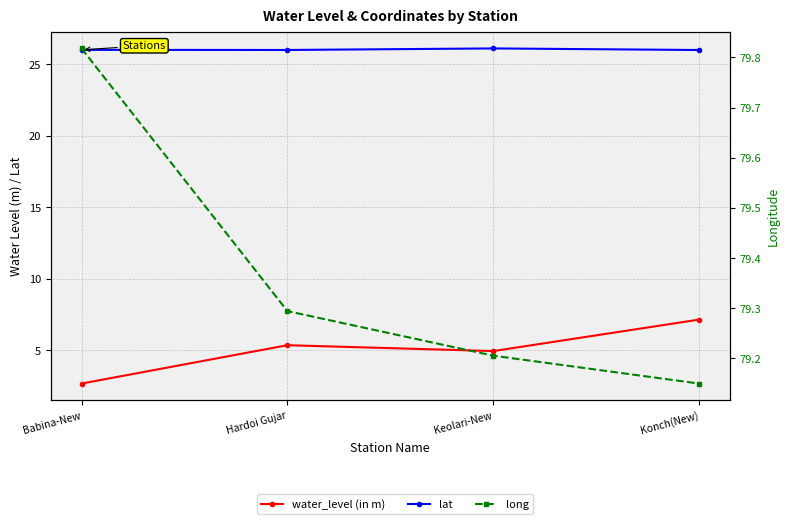

Which series has the largest total across all categories?

long